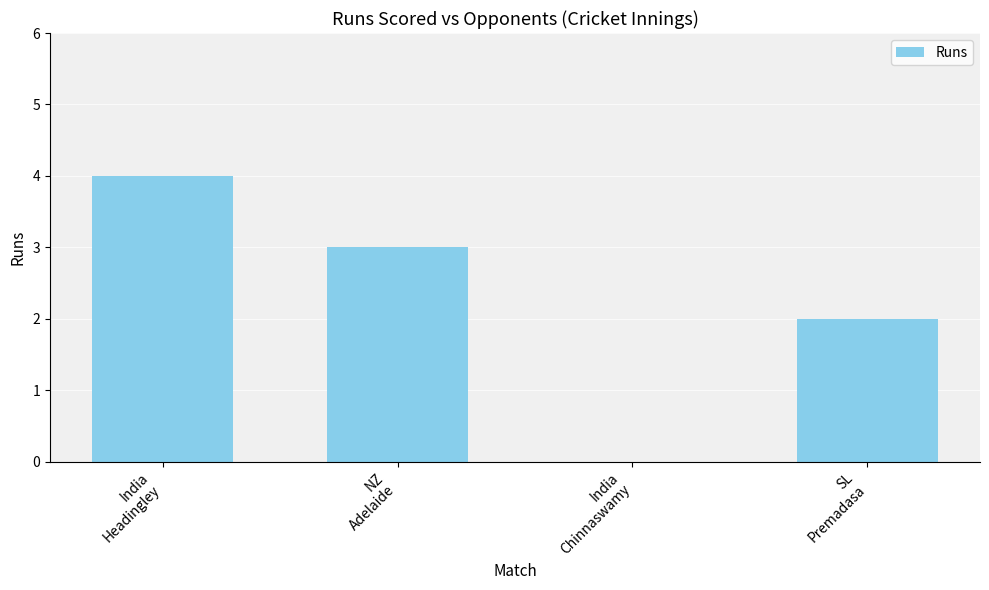

Reading left to right, transcribe all the data shown in this chart.

India
Headingley=4	NZ
Adelaide=3	India
Chinnaswamy=0	SL
Premadasa=2